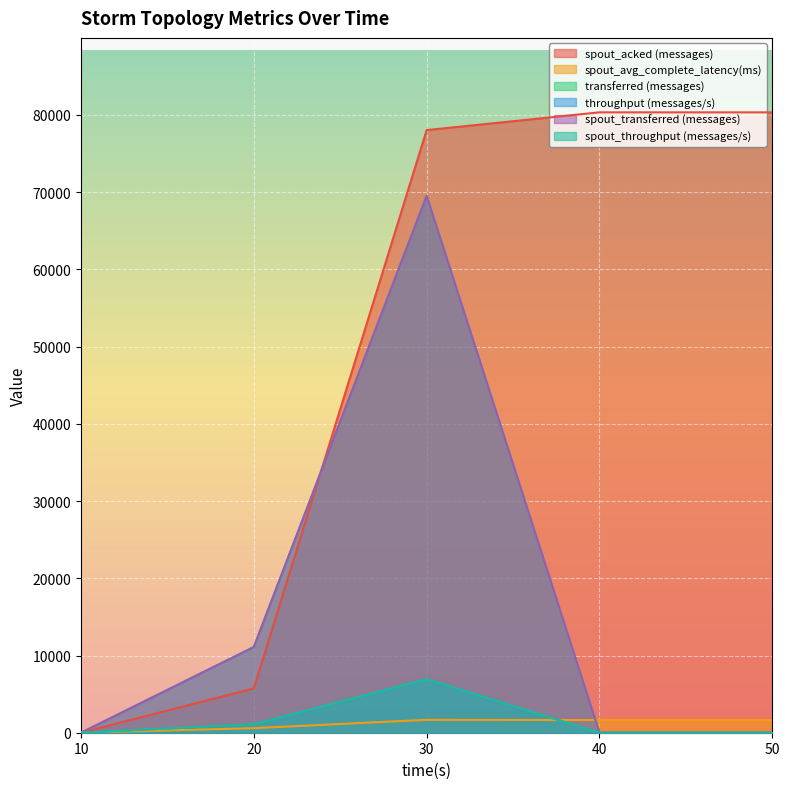

Which series has the largest range (max minus min)?

spout_acked (messages)